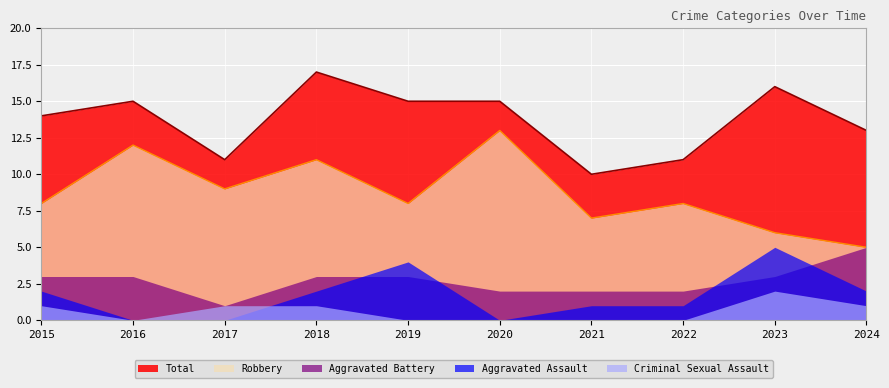

List the labels in order of Total value, largest first.

2018, 2023, 2016, 2019, 2020, 2015, 2024, 2017, 2022, 2021